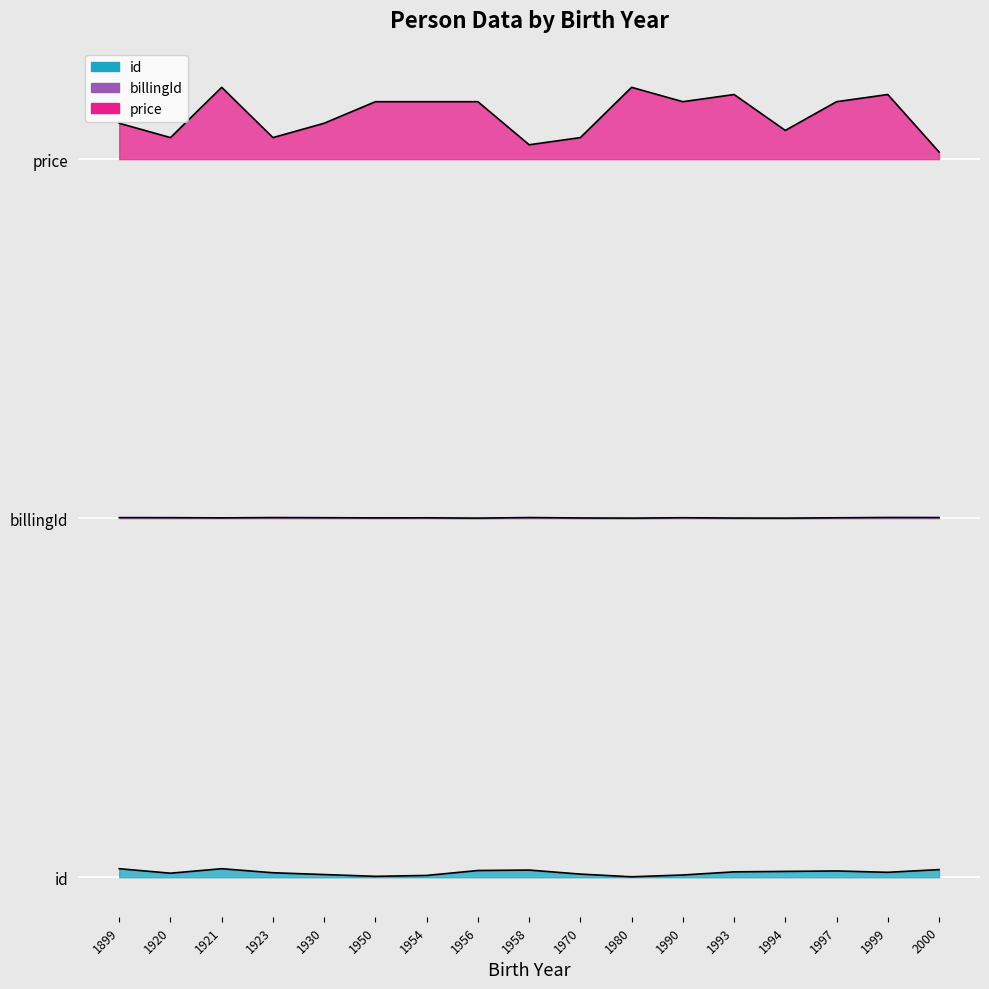

List the series in order of their peak value, highest first.

price, billingId, id